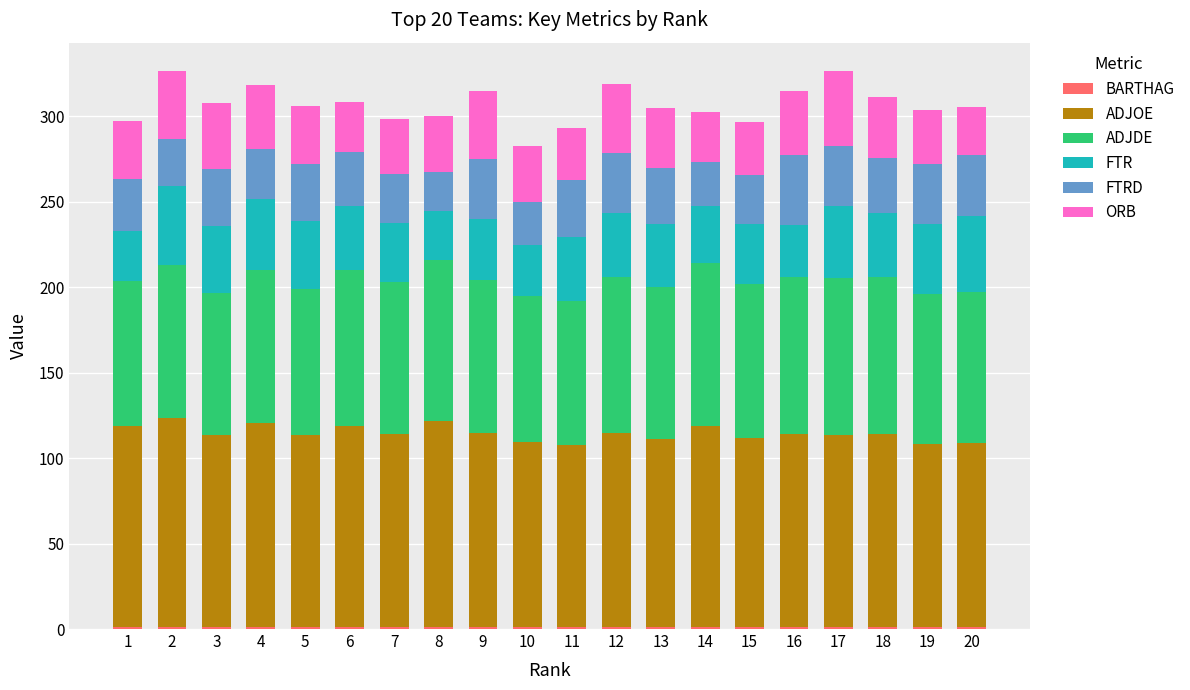

Between 4 and 15, which series saw the biggest shift?

ADJOE